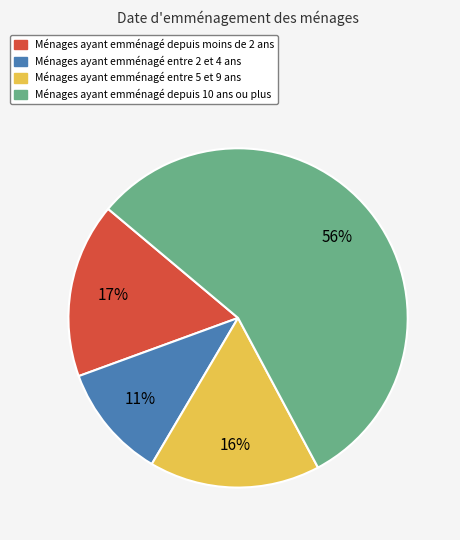

Which slice represents more than half of the pie?

Ménages ayant emménagé depuis 10 ans ou plus